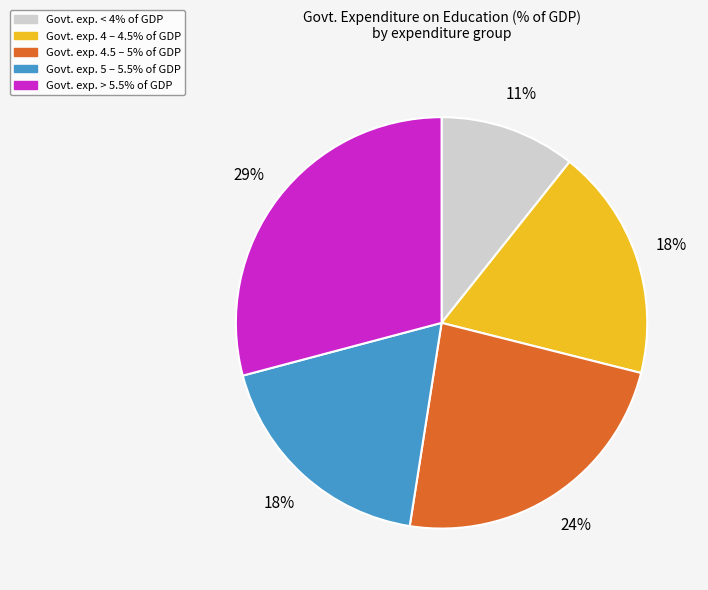

How many slices are in this pie chart?

5